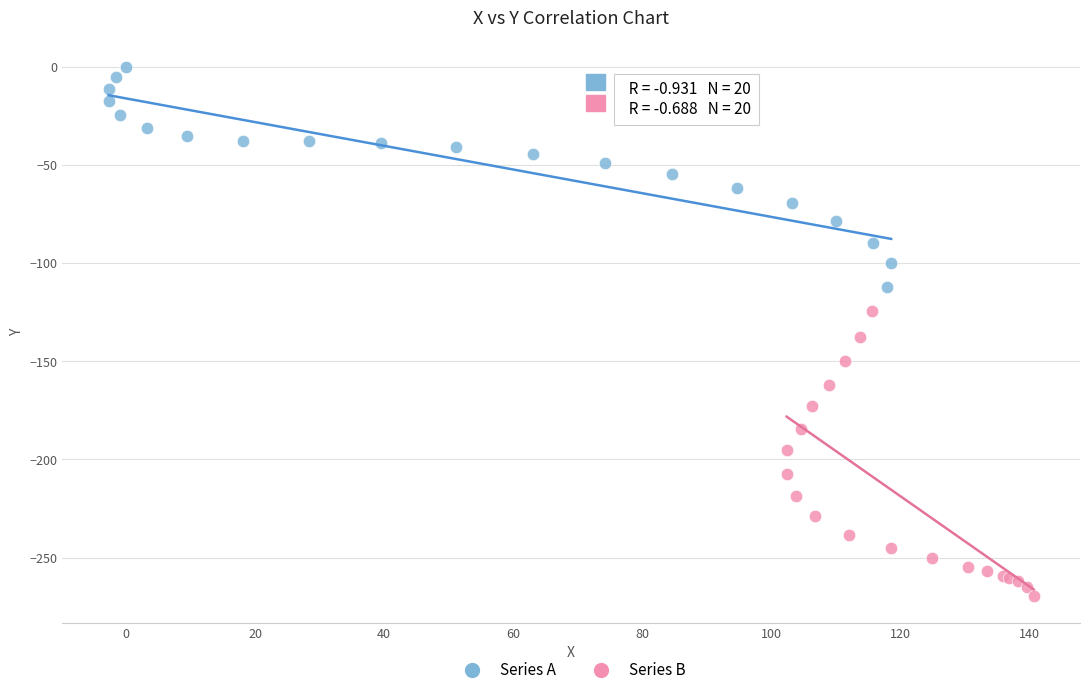

Which series reaches the maximum Y coordinate?

Series A